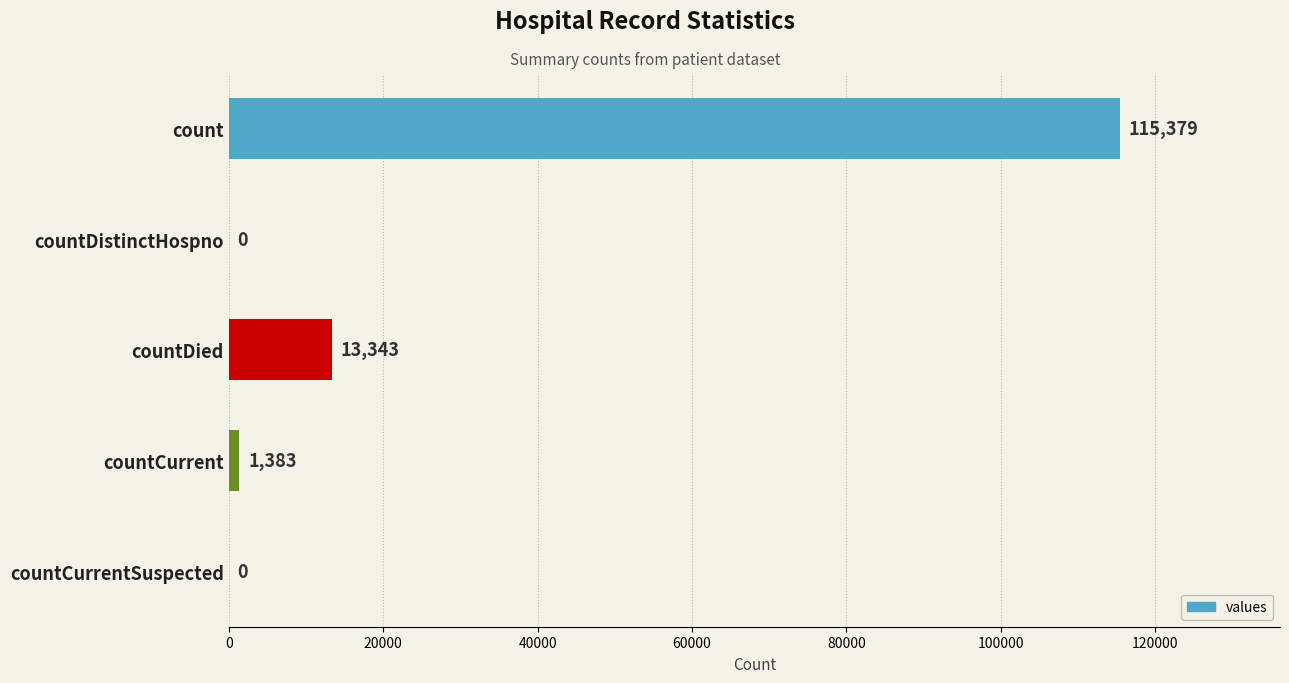

What value does the data have at count, to the nearest 100?

115400